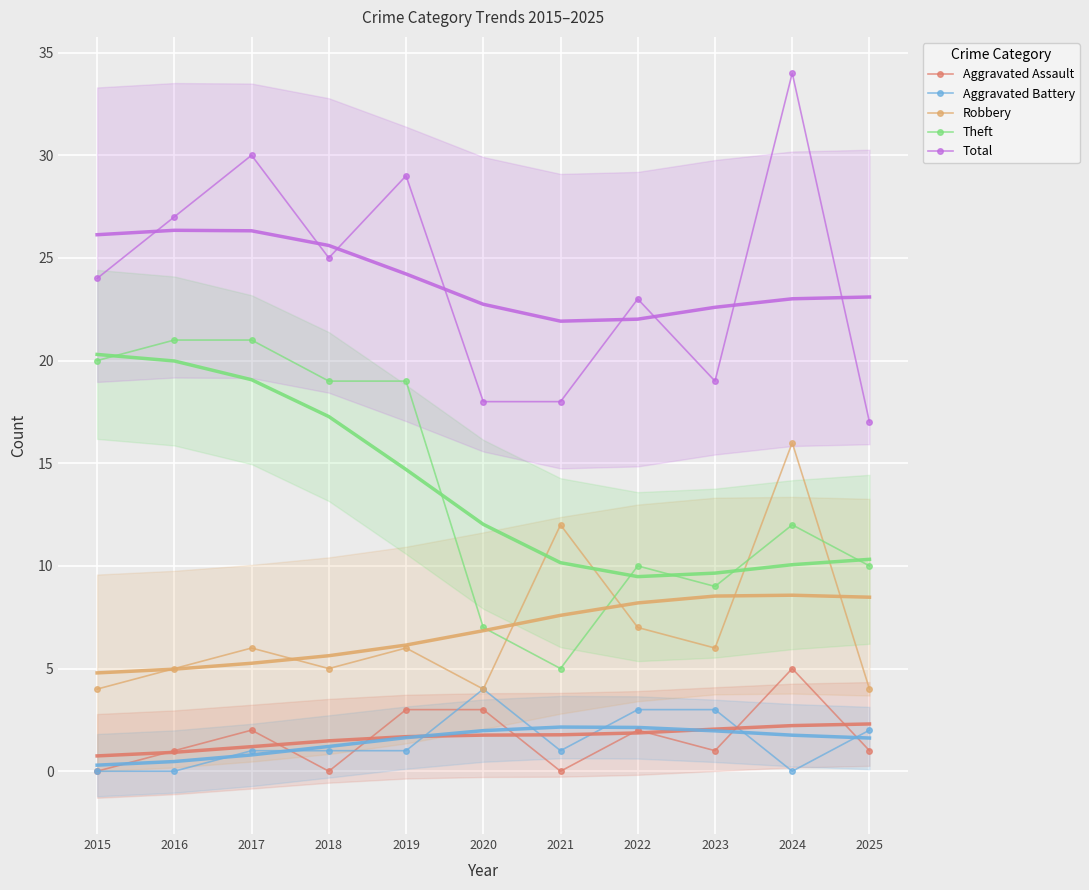

How many lines are shown in the chart?

5